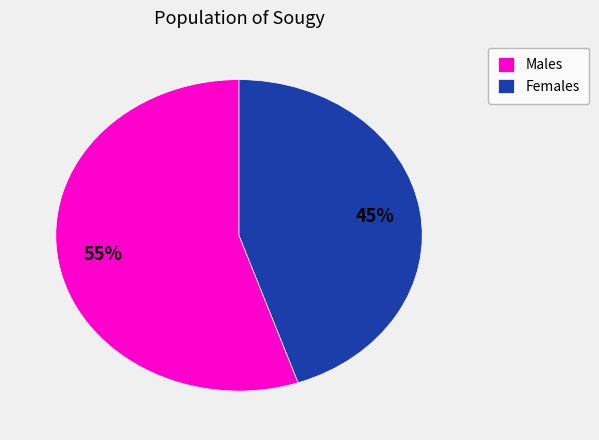

Do Males and Females together represent more than half of the pie?

Yes